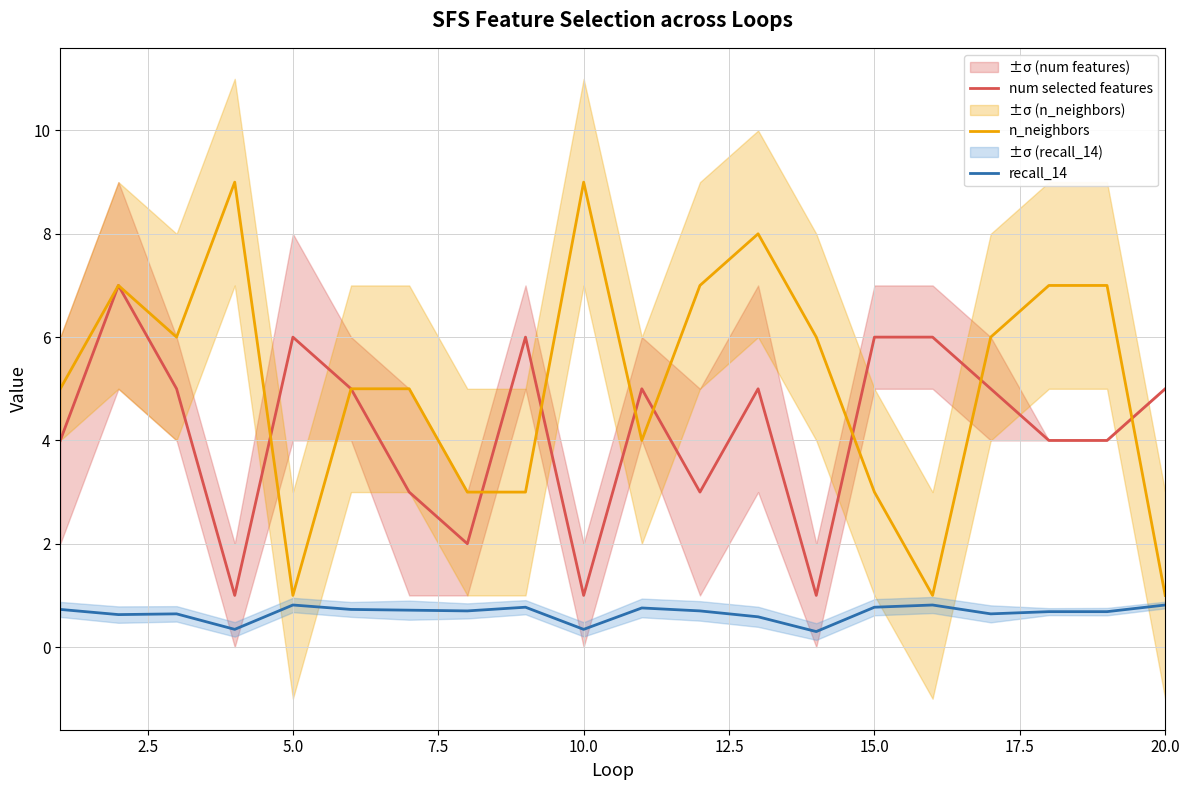

Which series has the largest total across all categories?

n_neighbors